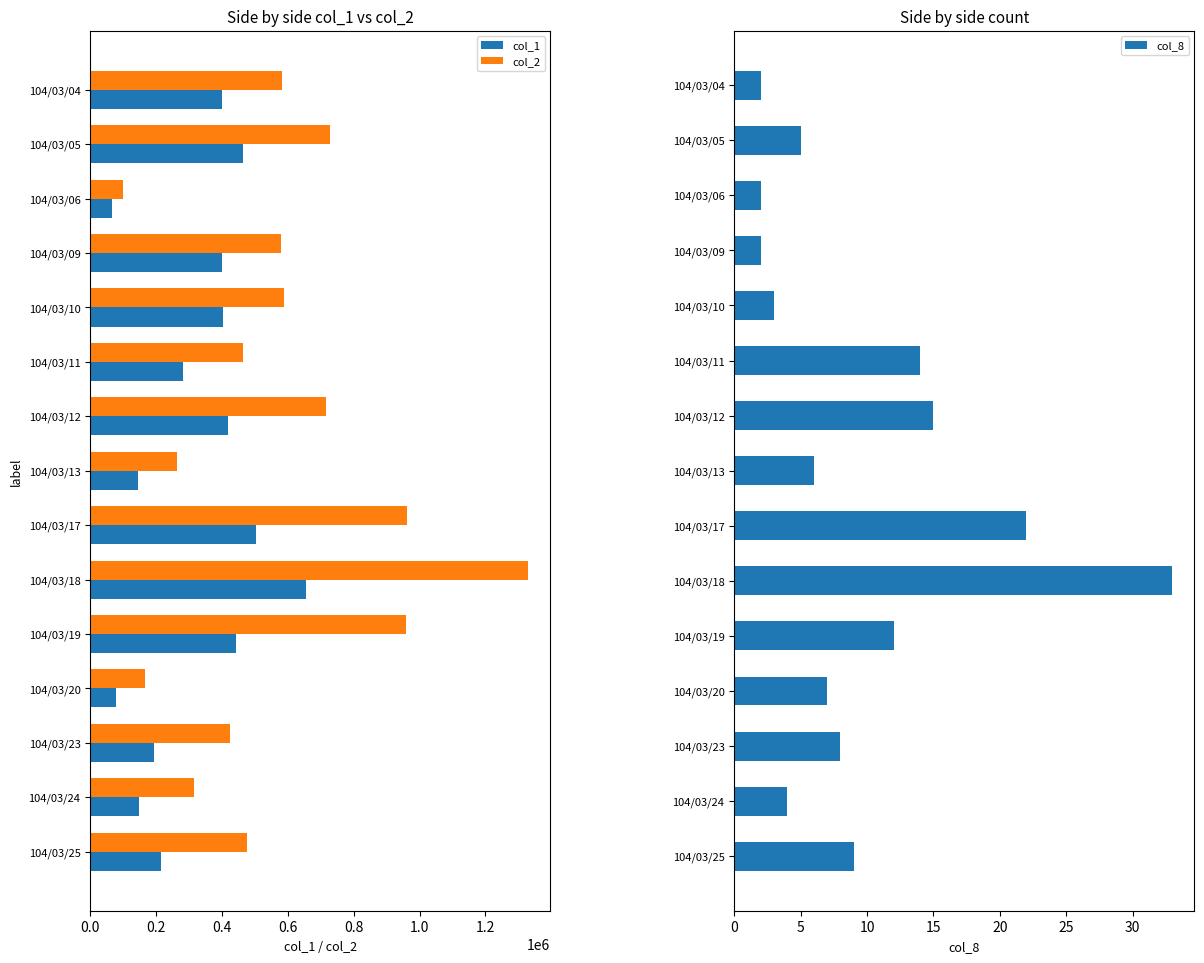

At which label does col_1 reach its minimum?

104/03/06